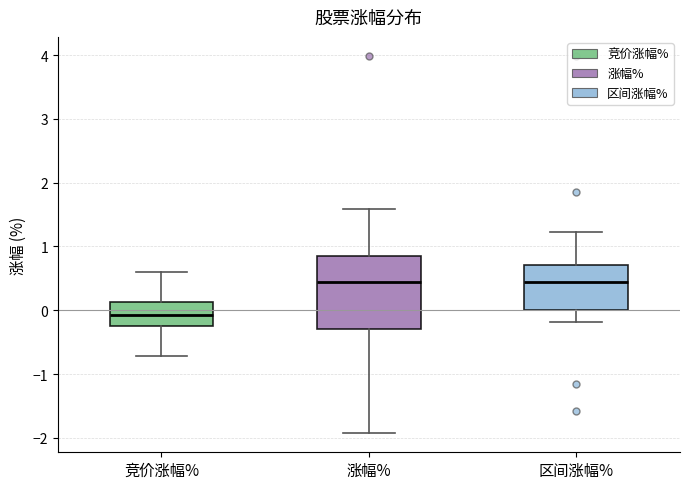

Which box is the tallest, from its lower edge to its upper edge?

涨幅%